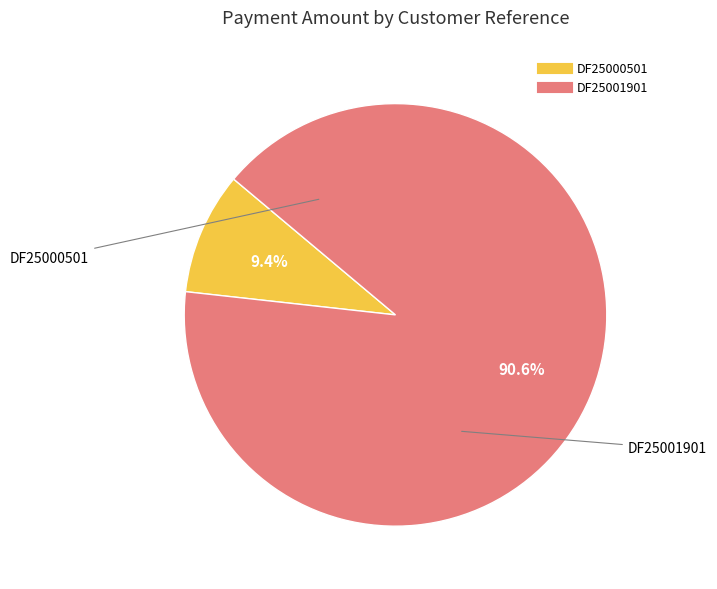

Between DF25000501 and DF25001901, which is larger?

DF25001901